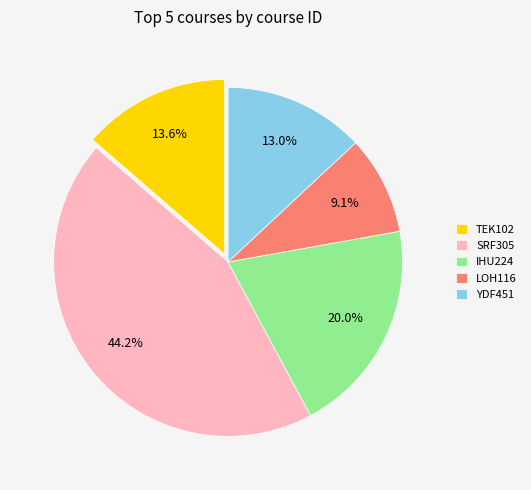

What is the largest slice in the pie chart?

SRF305